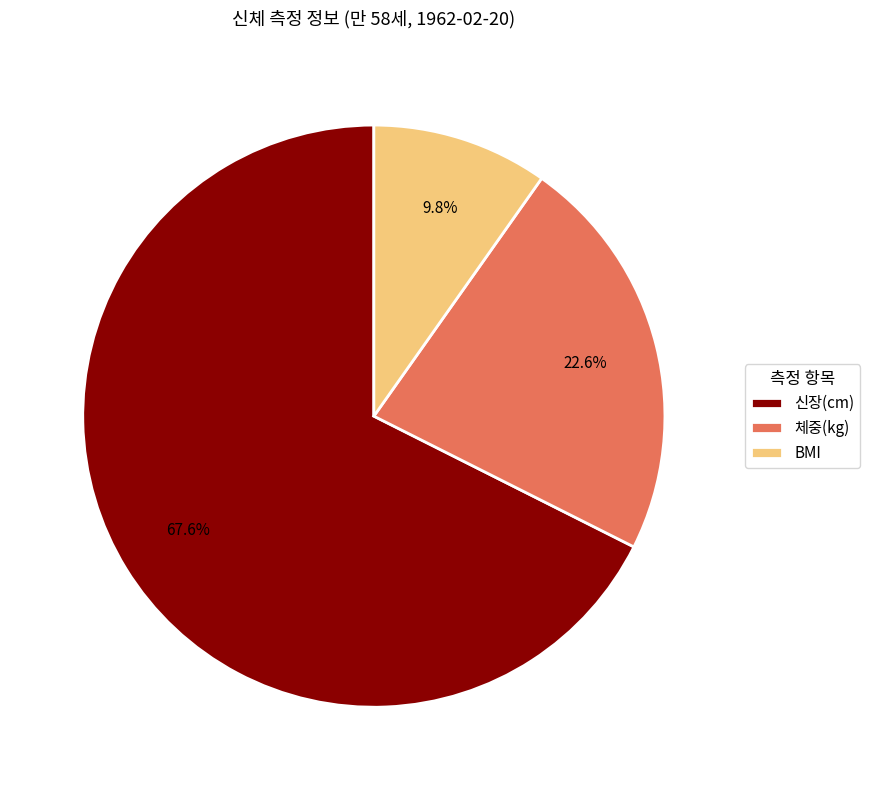

True or false: 신장(cm) accounts for 68% of the total.

True